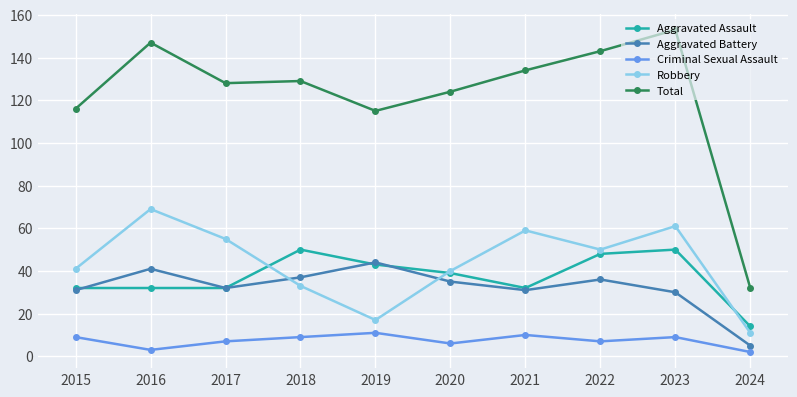

What is the spread (max minus min) of values at 2019?

104